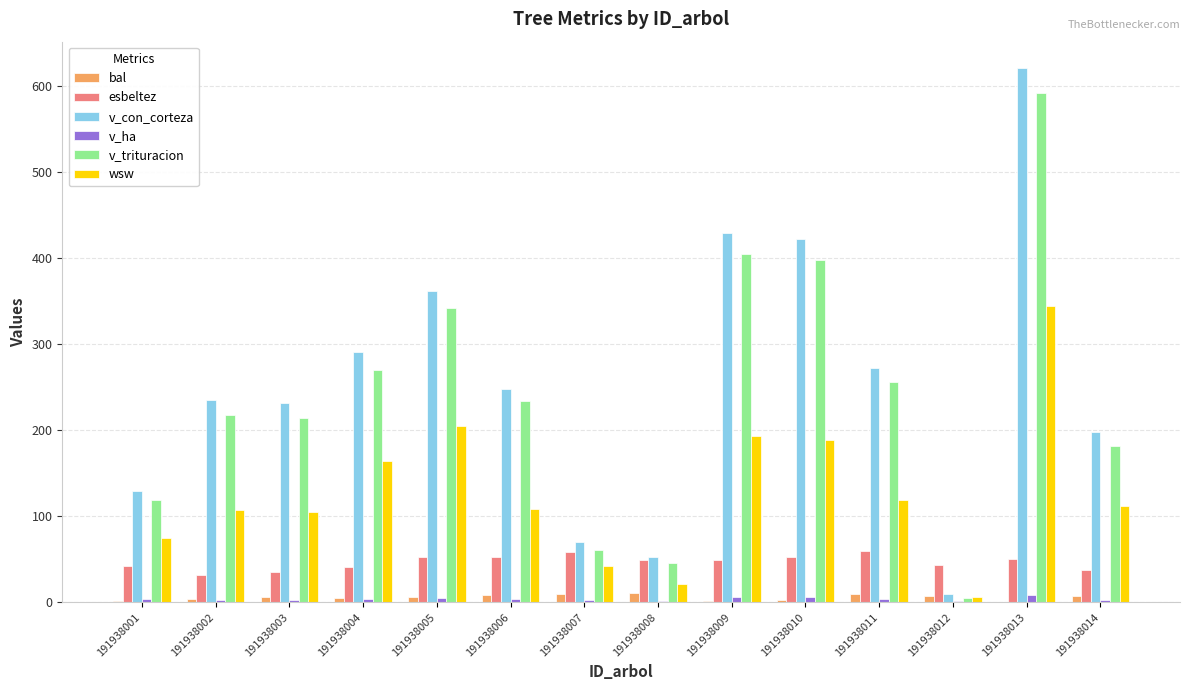

What is the maximum value for esbeltez?

59.7